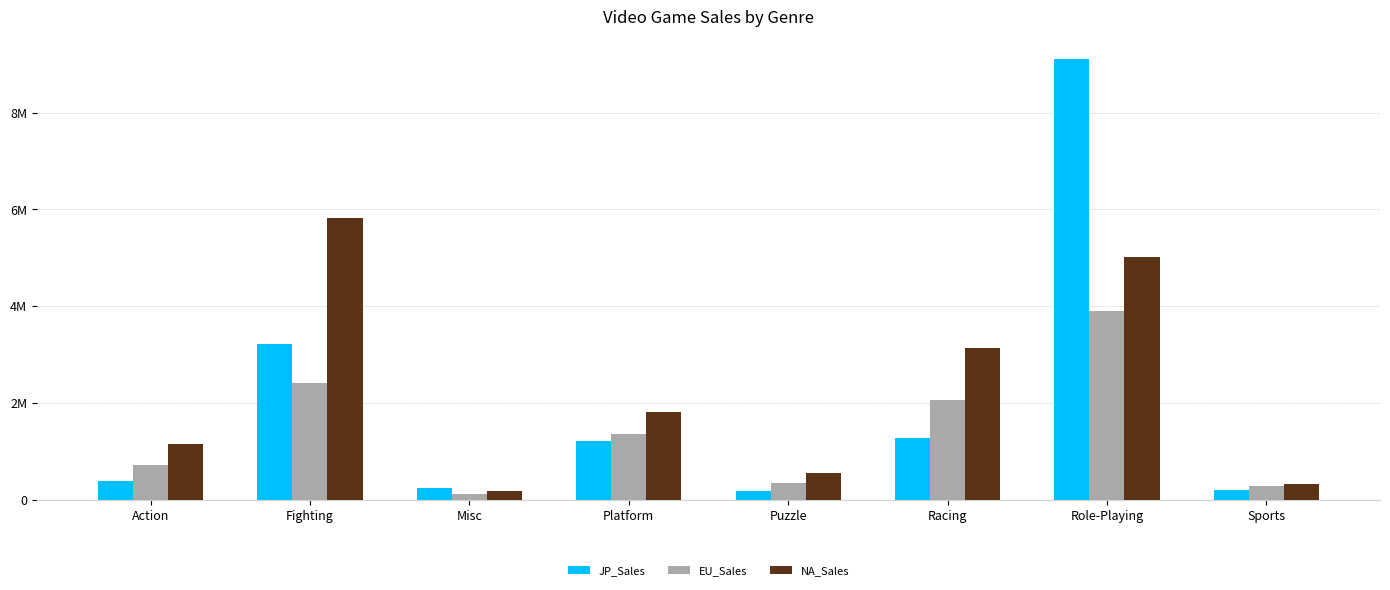

Which has a higher value, Action or Platform?

Platform